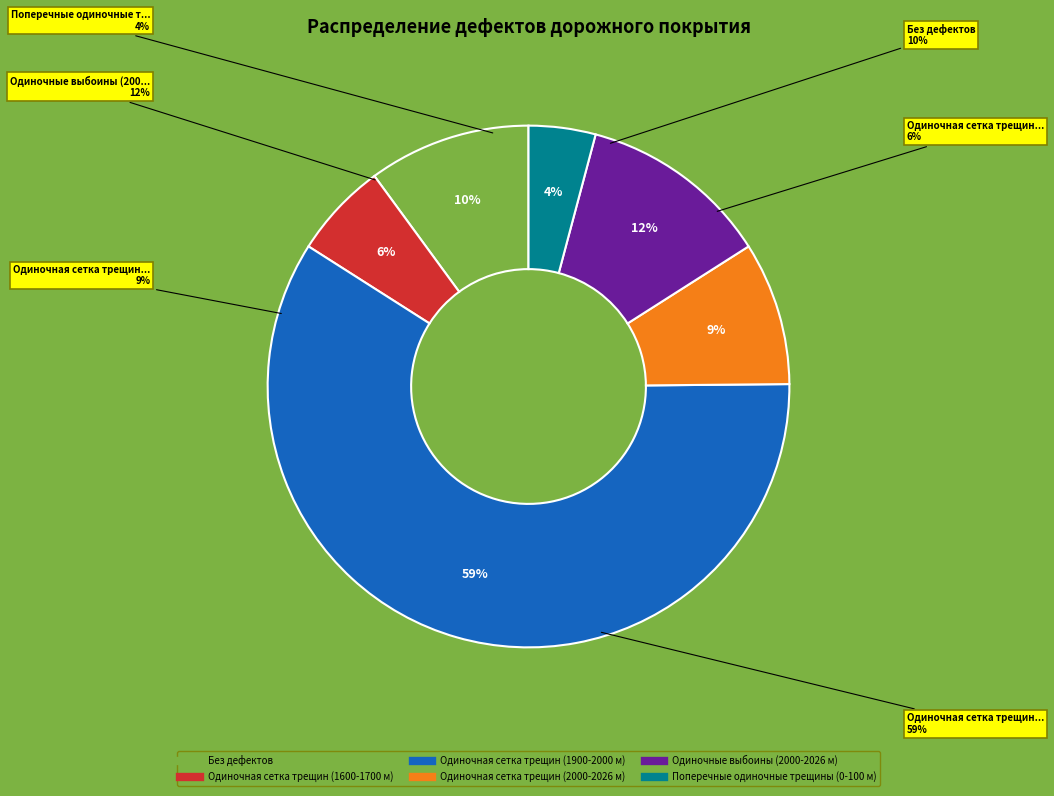

To the nearest percent, what percentage of the pie is Одиночные выбоины (2000-2026 м)?

12%